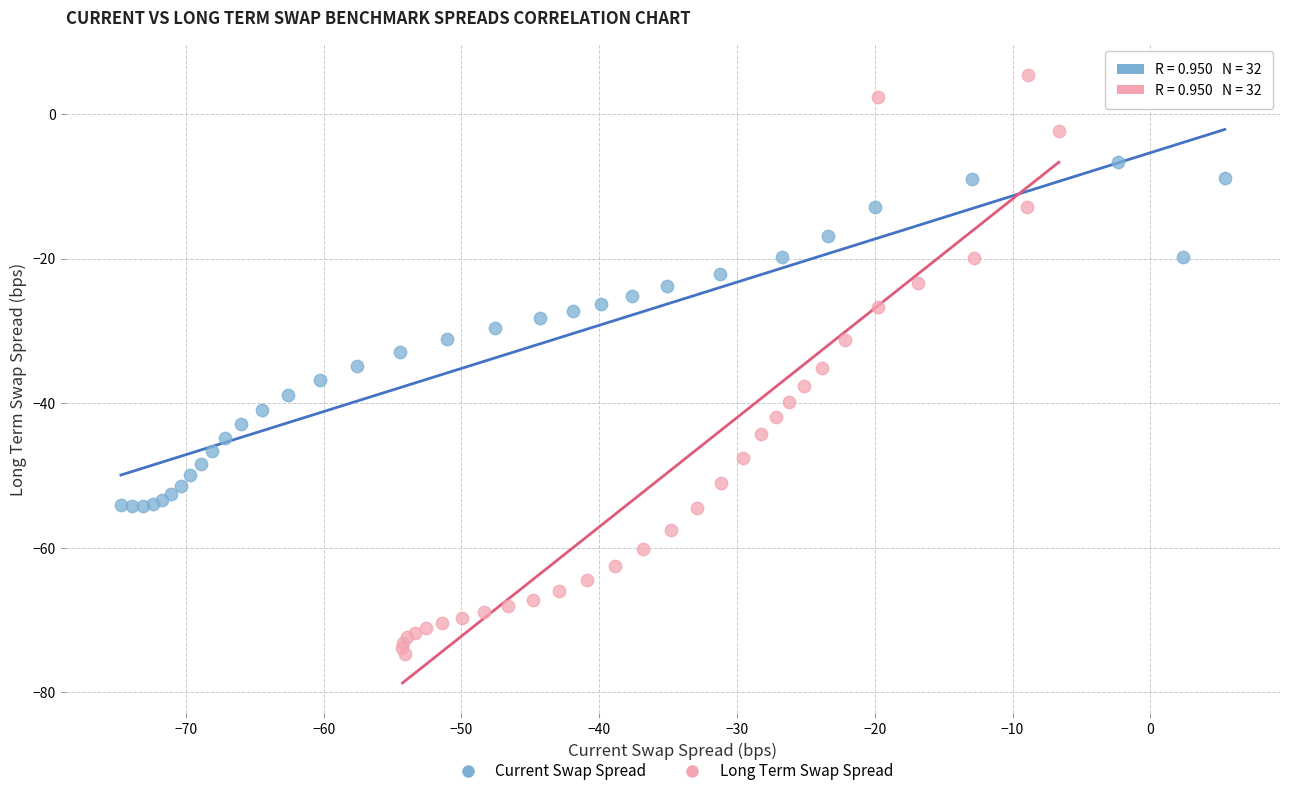

Which series reaches the maximum Y coordinate?

Long Term Swap Spread